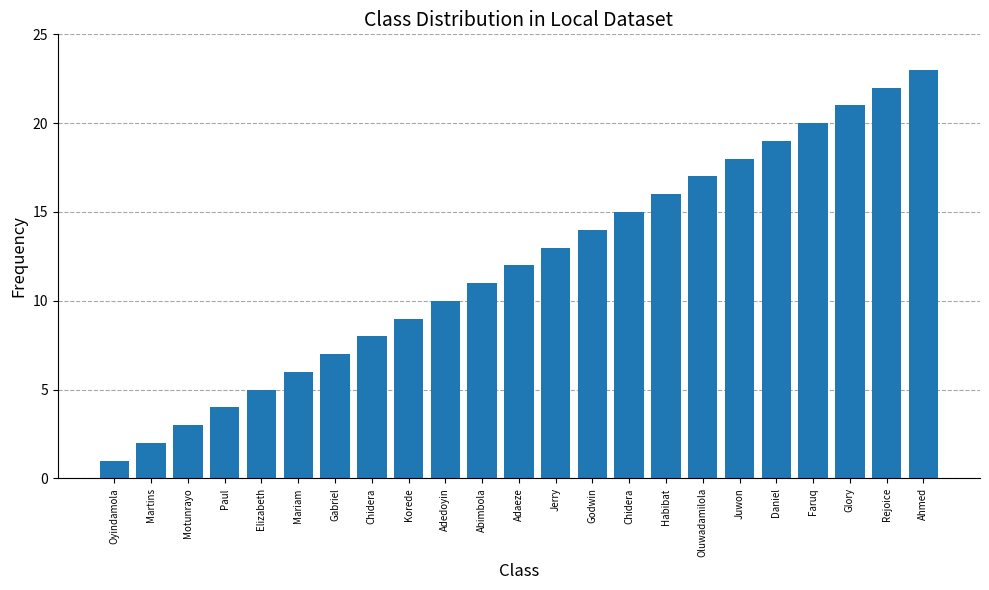

Reading right to left, transcribe all the data shown in this chart.

23	22	21	20	19	18	17	16	15	14	13	12	11	10	9	8	7	6	5	4	3	2	1